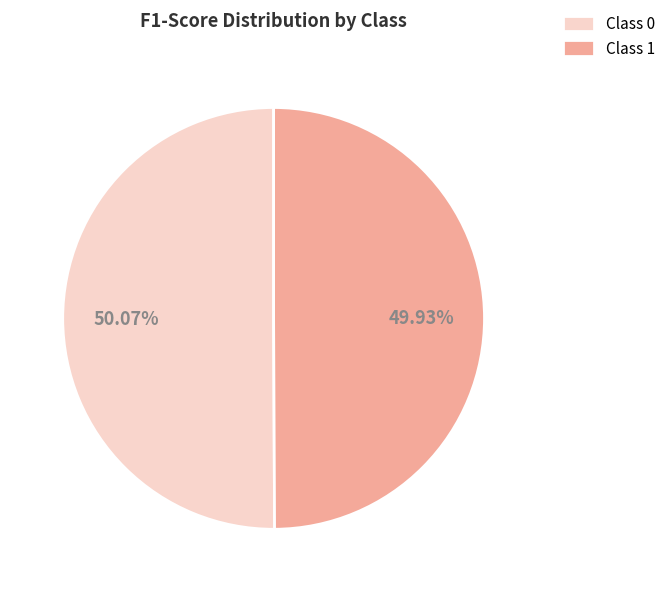

Do Class 0 and Class 1 together represent more than half of the pie?

Yes